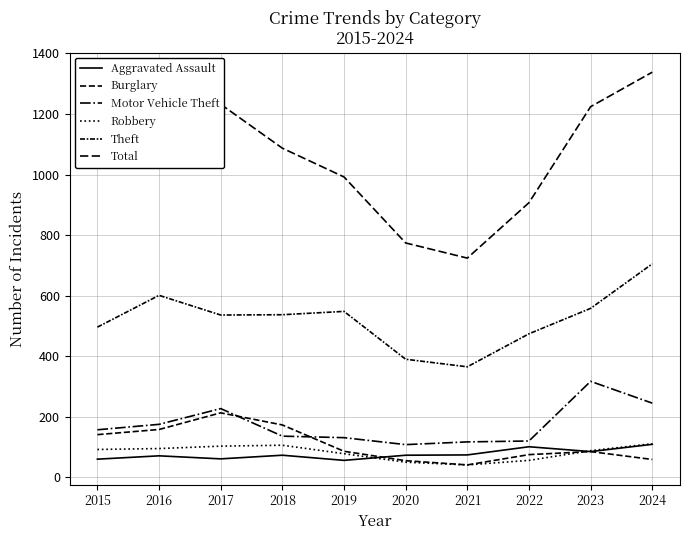

Does the chart display data point markers on the line(s)?

No